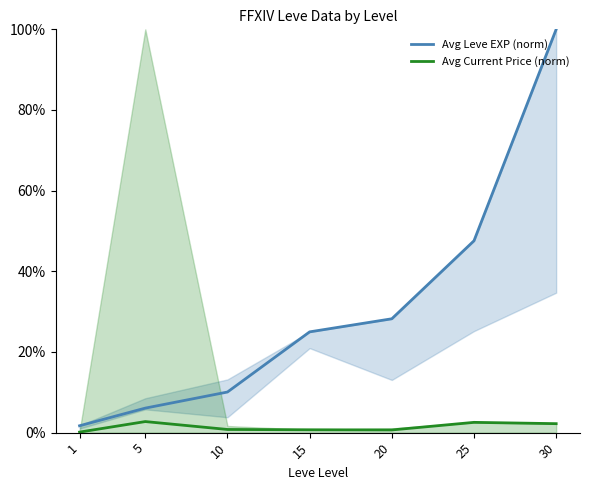

Reading left to right, extract all data points from this chart.

Avg Leve EXP (norm): 1.7	6.1	10.1	25.0	28.2	47.6	100.0
Avg Current Price (norm): 0.1	2.7	0.8	0.7	0.7	2.5	2.2